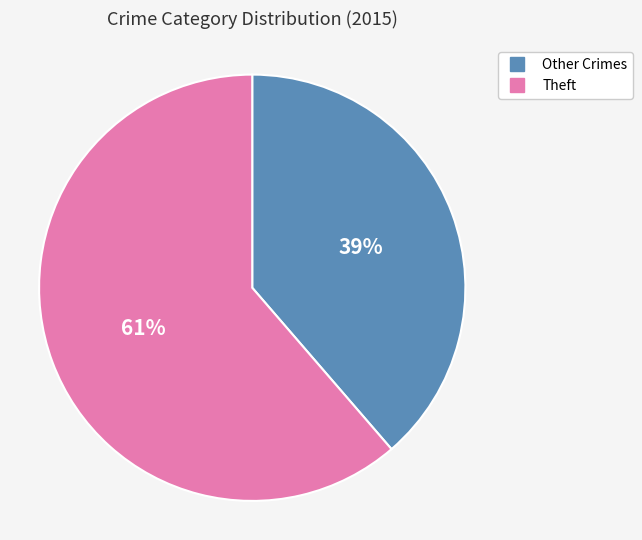

To the nearest percent, what is the average slice percentage?

50%